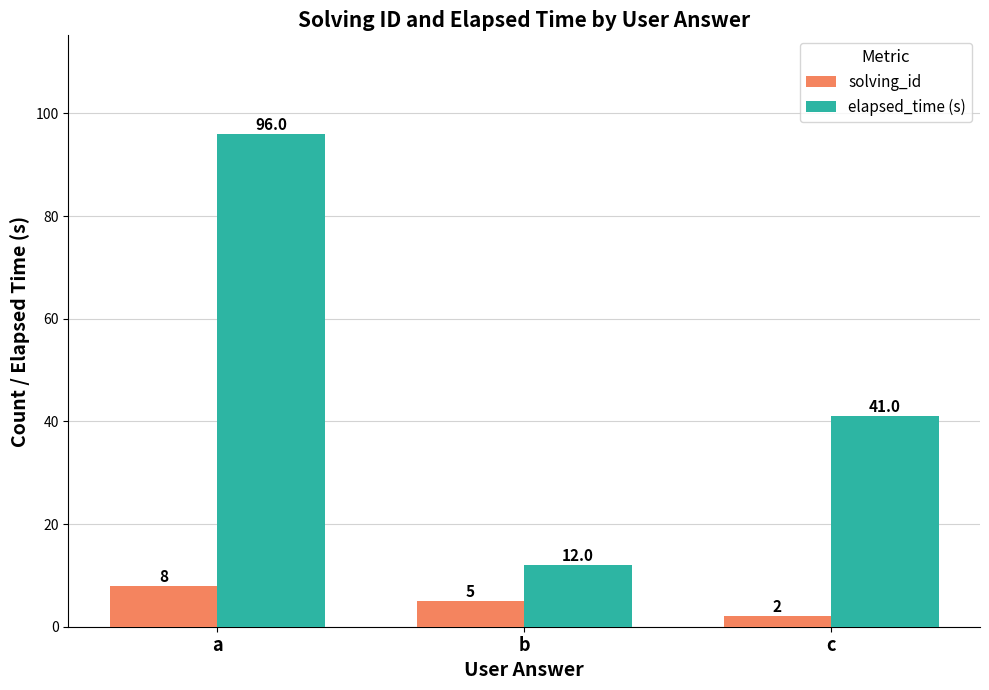

The value of elapsed_time (s) at c is 41. True or false?

True